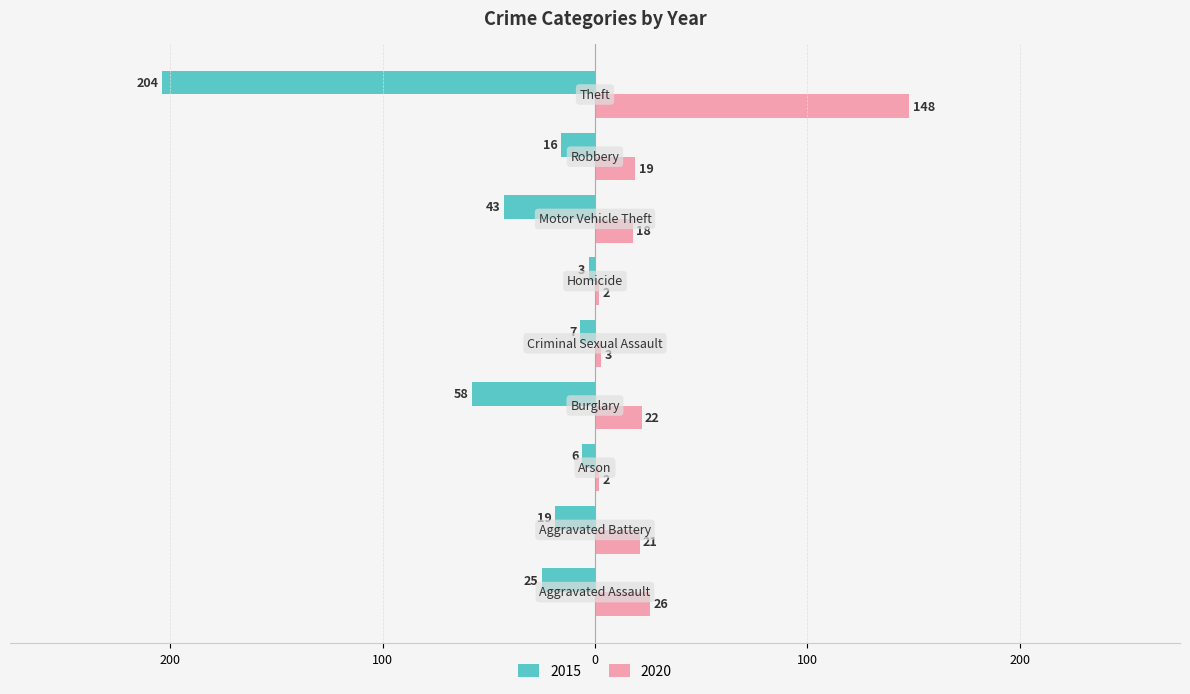

What are all the series names shown in the legend?

2015, 2020